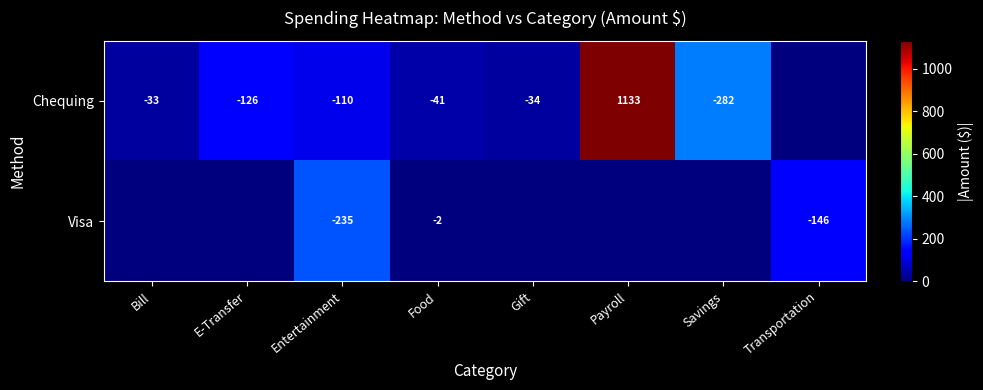

What is the sum of the Chequing values at Gift and Savings?

-316